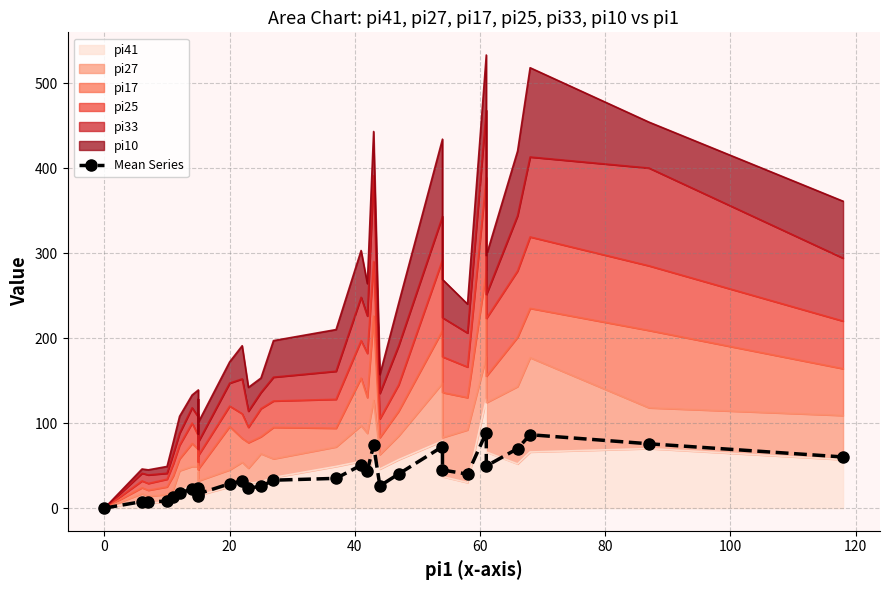

How many lines are shown in the chart?

1